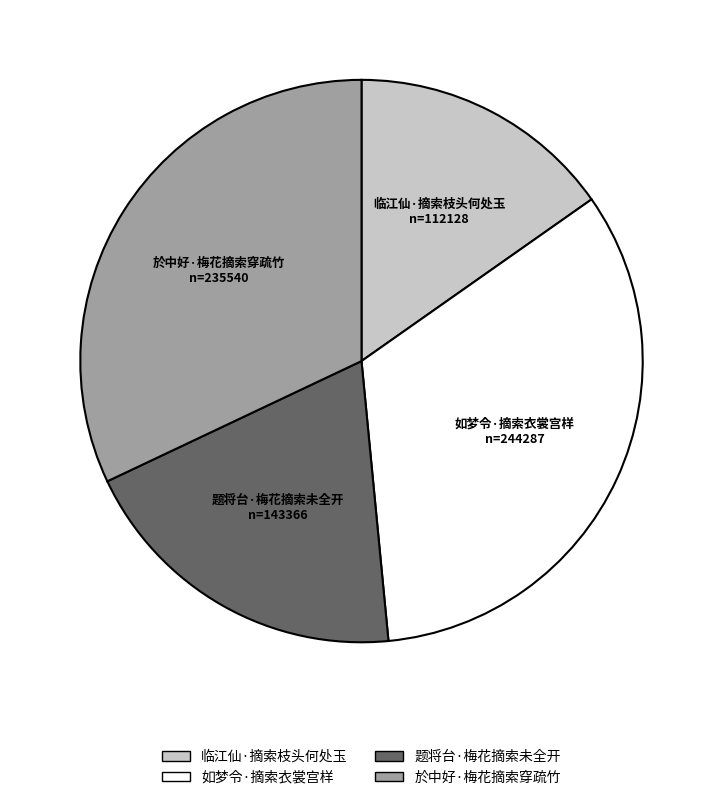

How many slices are in this pie chart?

4